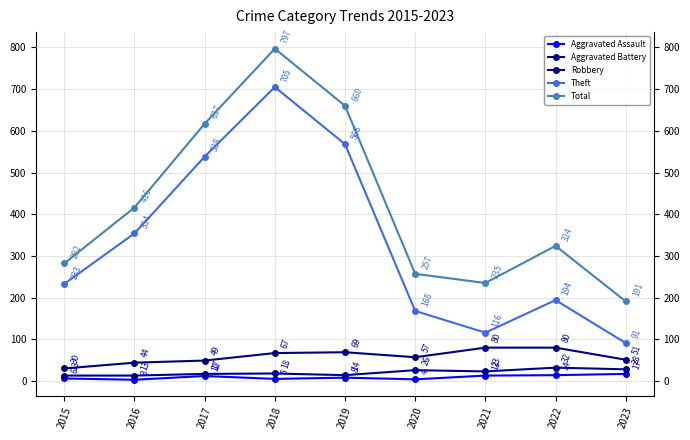

At 2022, list the series in order from smallest to largest.

Aggravated Assault, Aggravated Battery, Robbery, Theft, Total